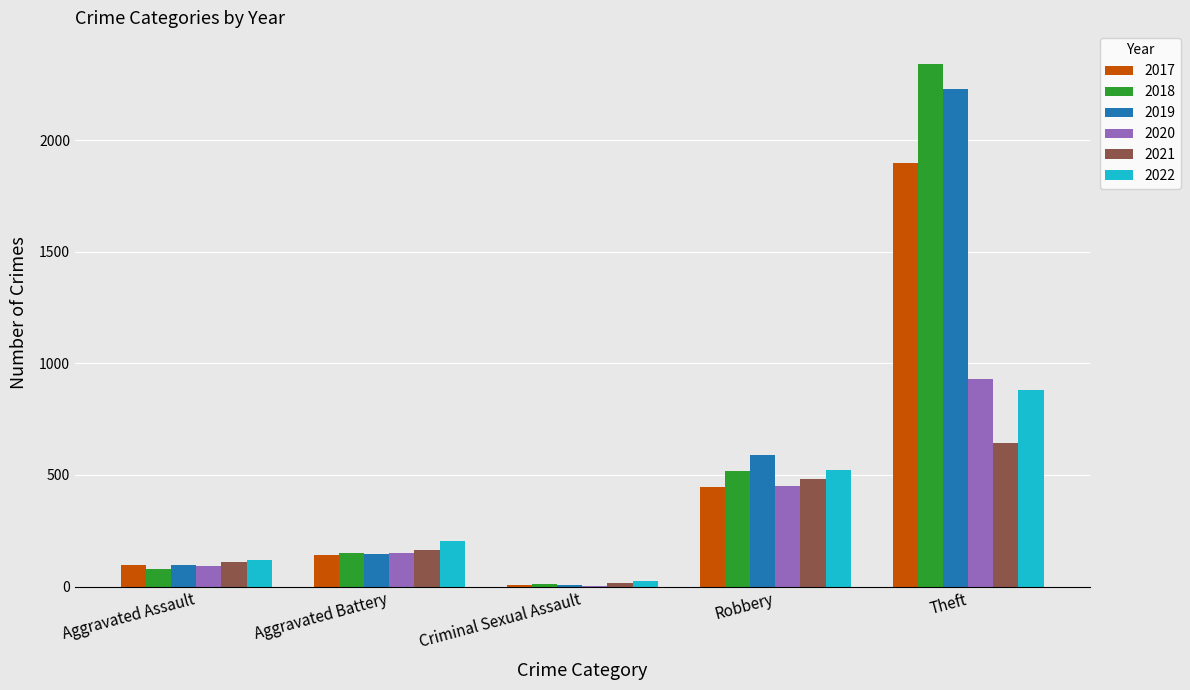

Read the 2021 value at Aggravated Assault.

110